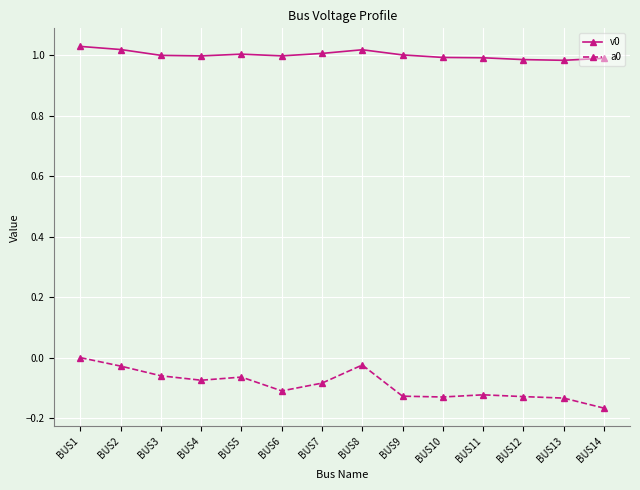

Is it true that v0 equals 1.0 at BUS8?

True